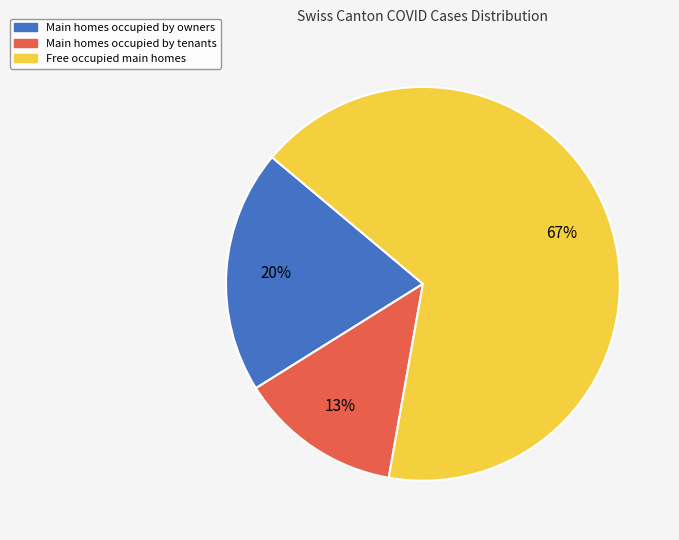

Does any single category account for the majority?

Yes